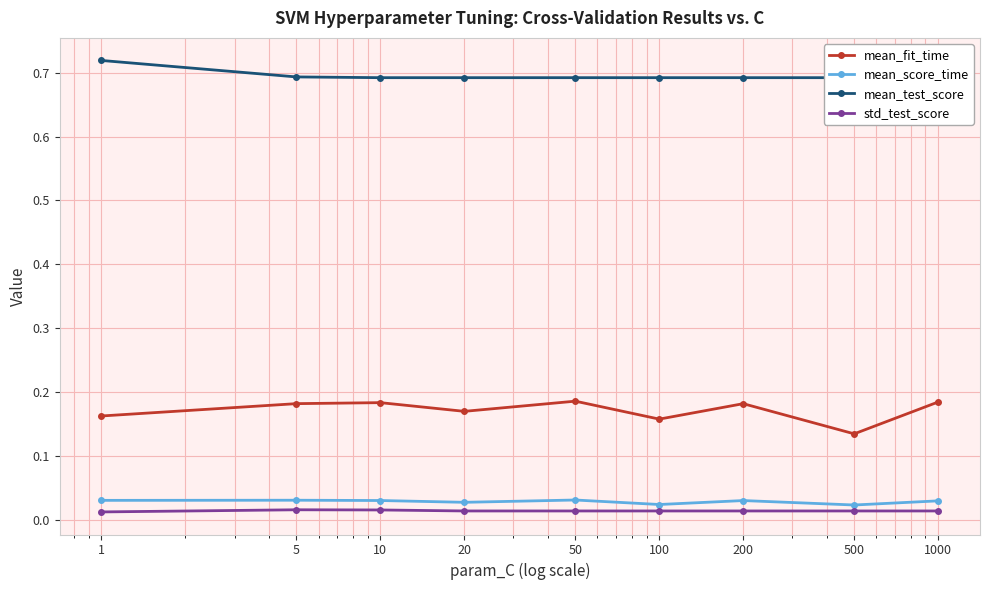

Is it true that mean_fit_time equals 0.2 at 10?

True